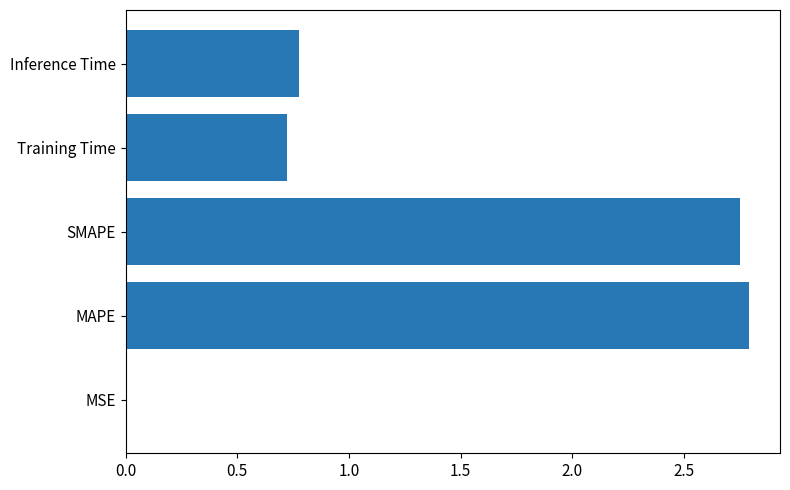

What is the change in value from MAPE to Inference Time?

-2.0